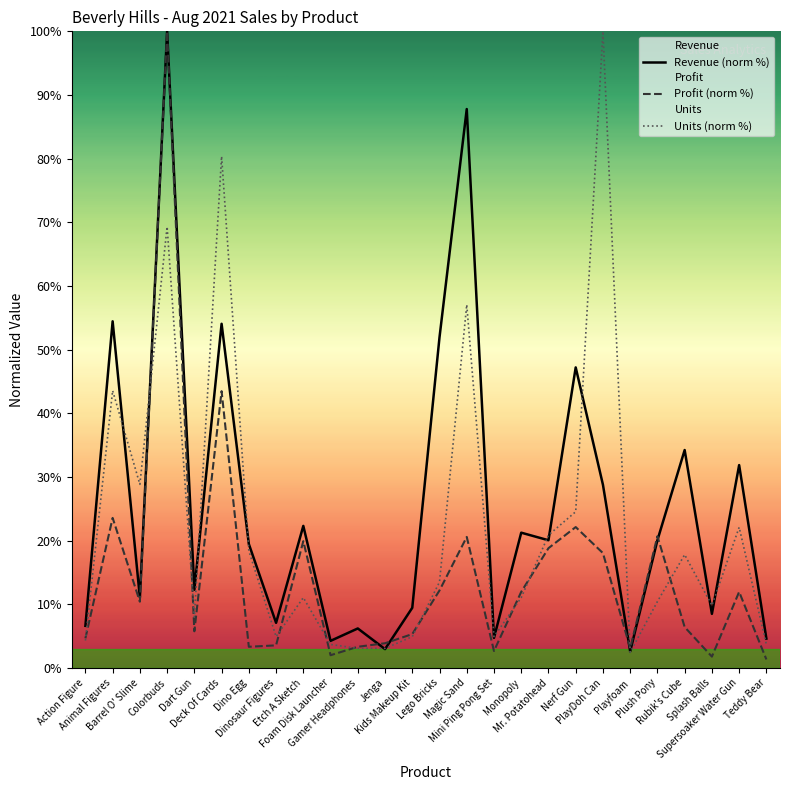

True or false: Profit has a value of 100.0 at Colorbuds.

True